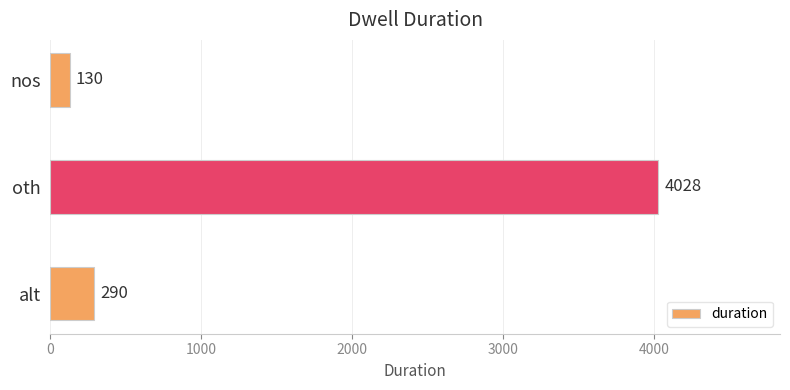

At which label is the value closest to 2079?

alt